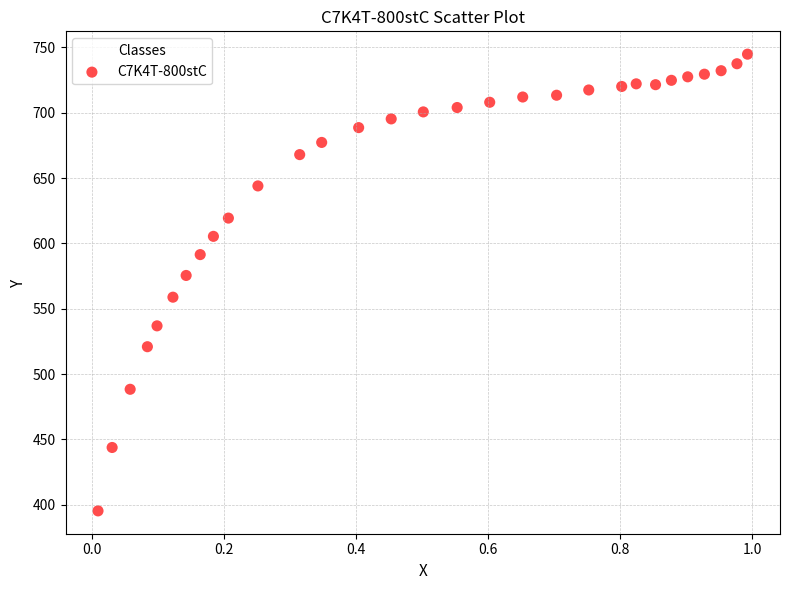

What Y value in the scatter plot is closest to 570?

575.5